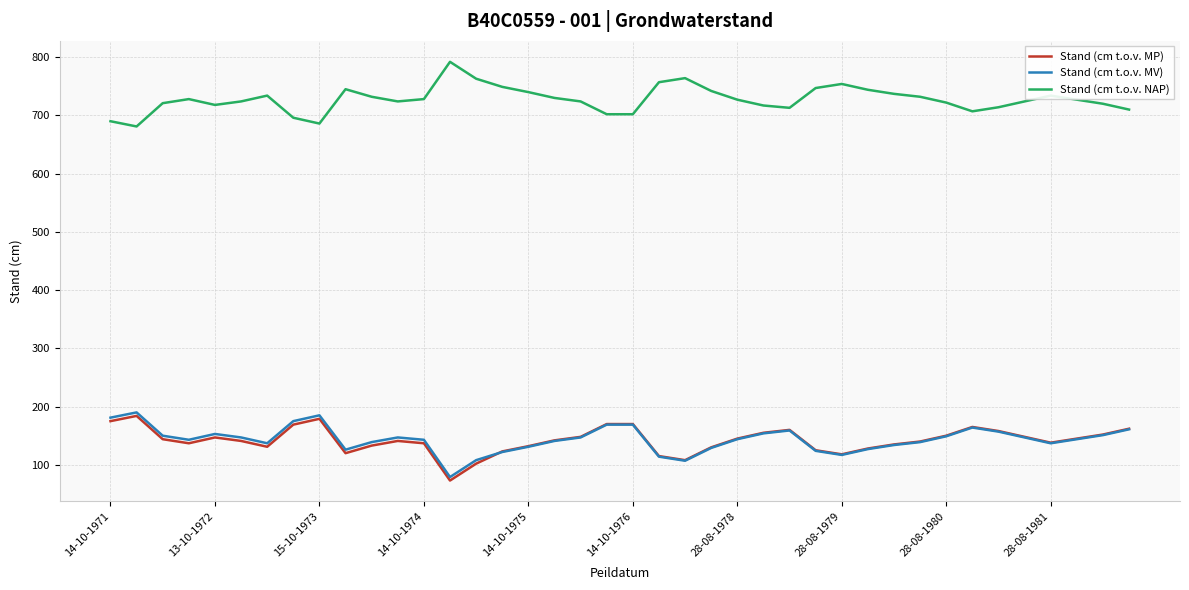

What is the smallest value displayed?

73